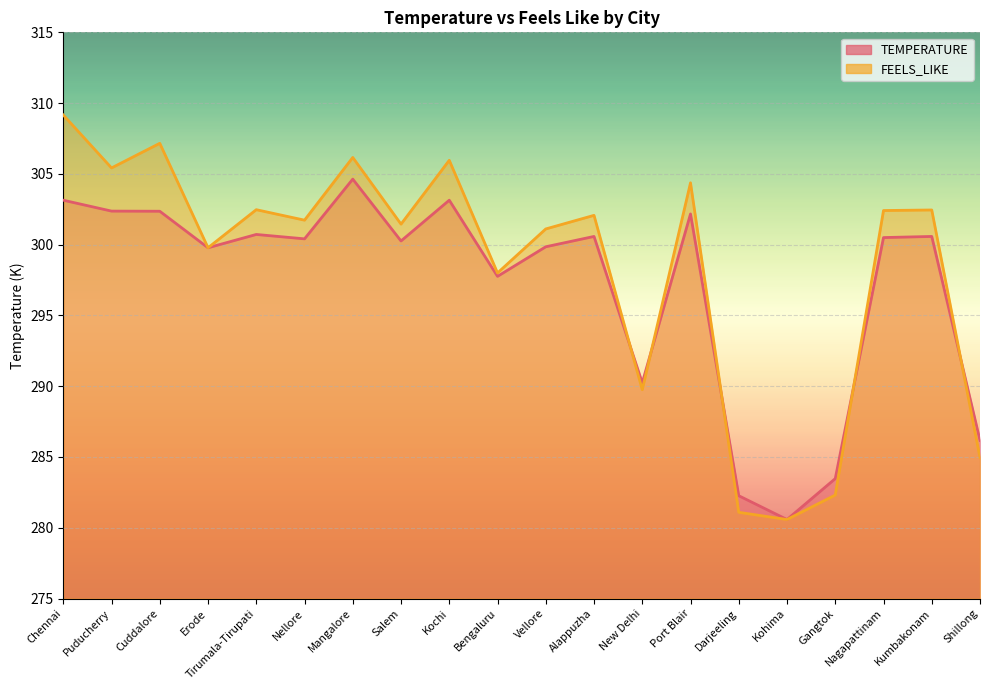

Where is the first local maximum for FEELS_LIKE?

Cuddalore